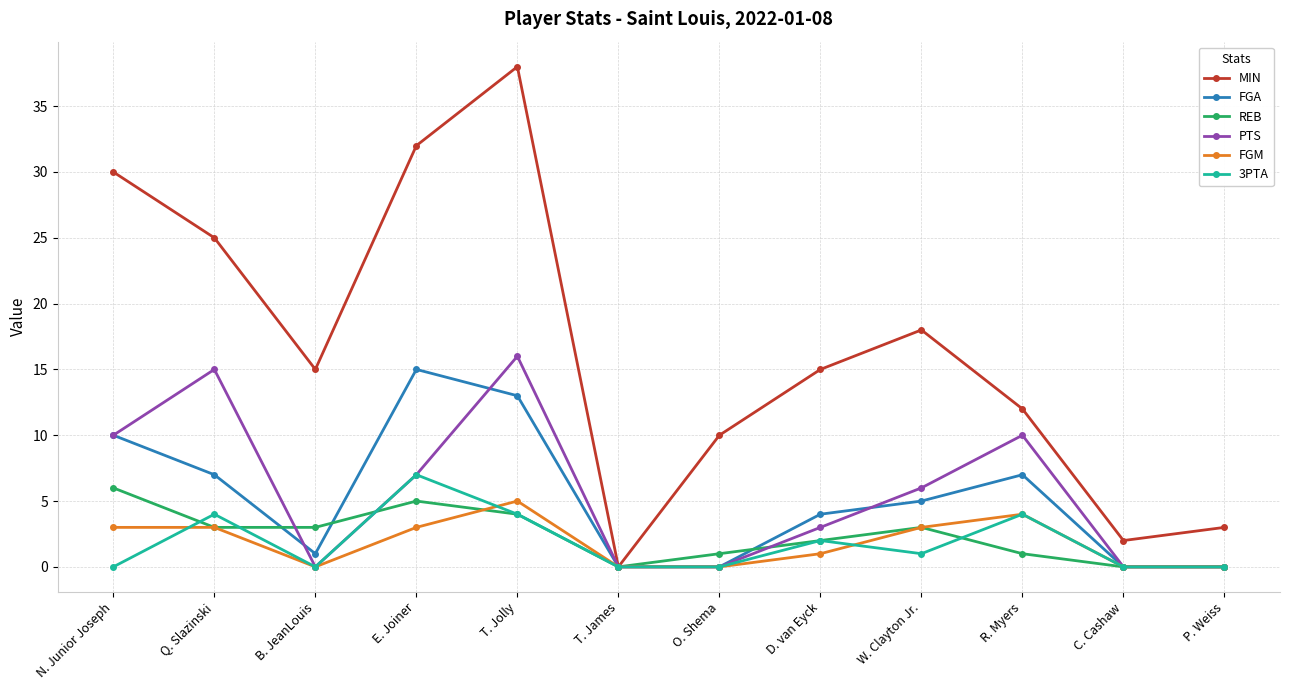

The 3PTA series shows -3 at N. Junior Joseph. True or false?

False